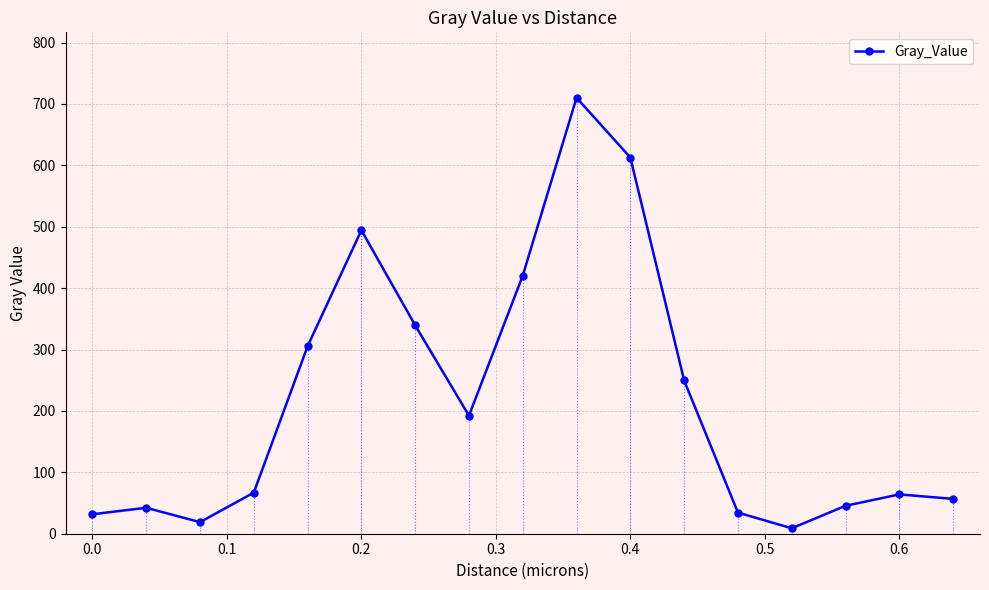

True or false: the data shows 305.4 at 0.3.

True